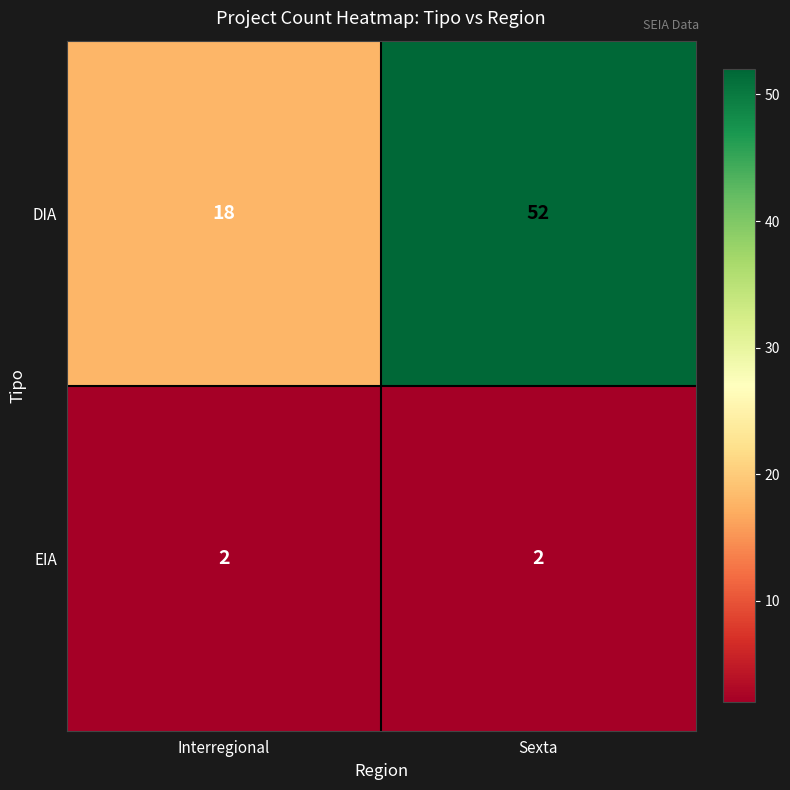

At how many categories does at least one series exceed 47?

1